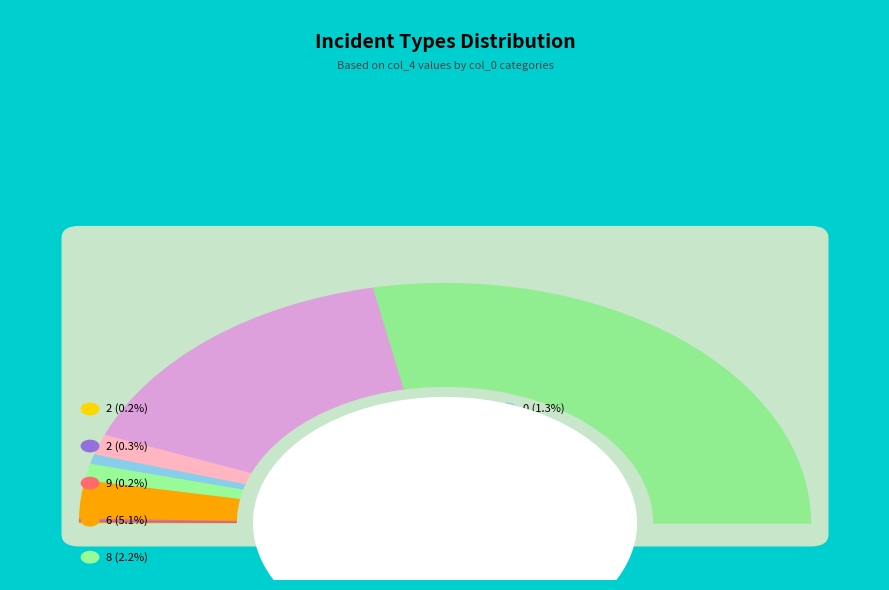

Rank the categories by value from highest to lowest.

83, 64, 6, 28, 8, 0, 2, 9, 2, 2487